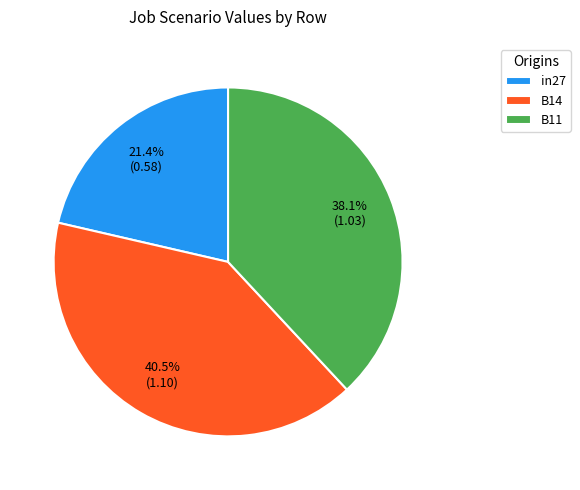

The B14 slice represents 34% of the pie. True or false?

False